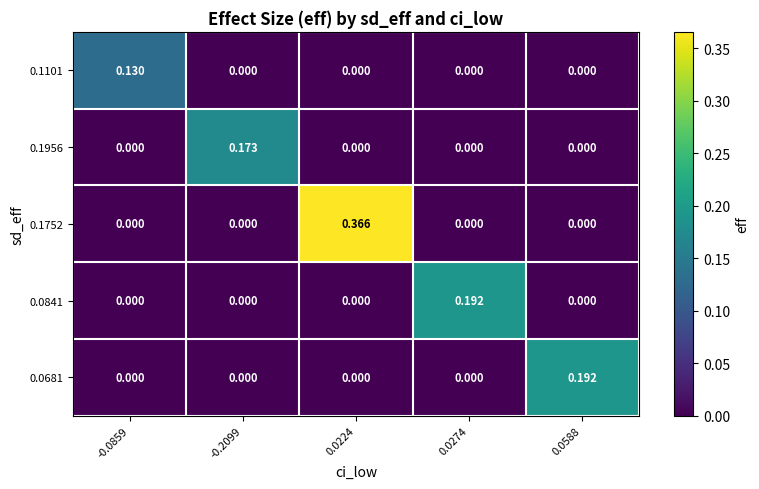

Is the value of 0.1956 at 0.0588 greater than the value of 0.0841 at 0.0274?

No